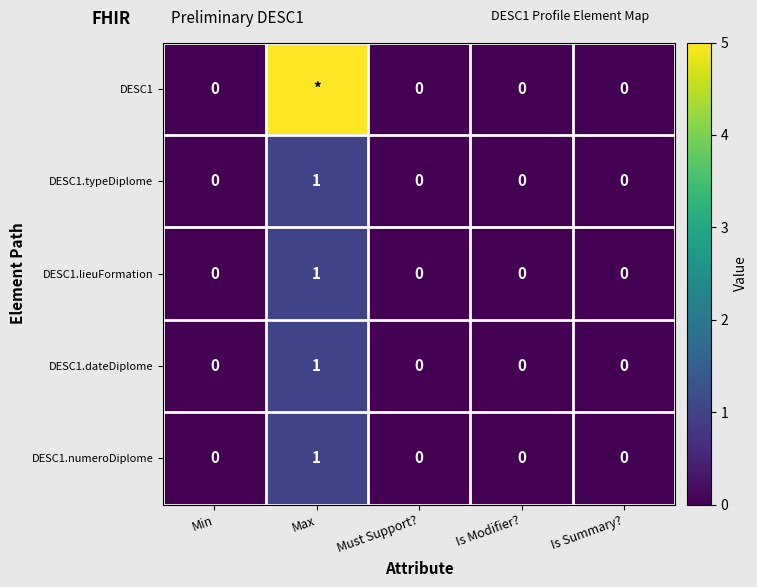

Between Max and Min, which is larger?

Max